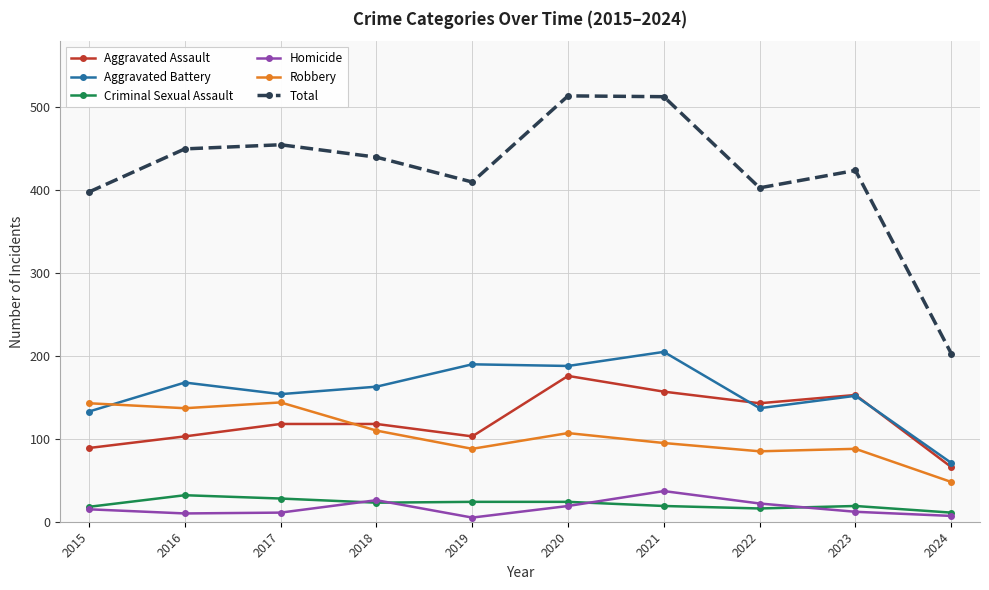

What is the sum of all Aggravated Assault values?

1226